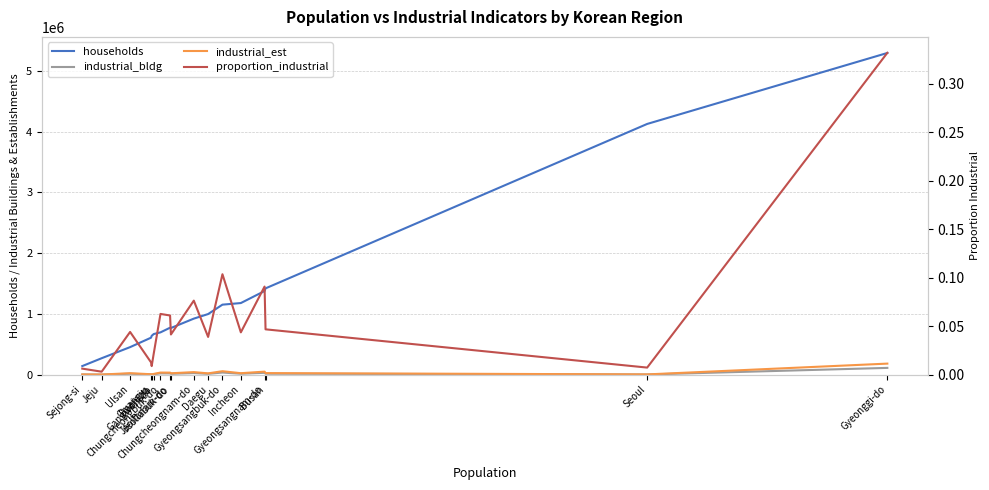

Reading left to right, extract all data points from this chart.

households: 141133.0	270435.0	452995.0	608316.0	639020.0	668479.0	695948.0	772660.0	767803.0	922067.0	997416.0	1152097.0	1178564.0	1376240.0	1420252.0	4126524.0	5294836.0
industrial_bldg: 2079.0	1024.0	14761.0	4249.0	2963.0	7286.0	20991.0	20450.0	13885.0	25588.0	13037.0	34713.0	14621.0	30450.0	15667.0	2441.0	111246.0
industrial_est: 3394.1	1671.7	24098.3	6936.8	4837.3	11894.9	34269.2	33386.0	22668.2	41774.1	21283.8	56671.3	23869.8	49711.6	25577.4	3985.1	181616.5
proportion_industrial: 0.0	0.0	0.0	0.0	0.0	0.0	0.1	0.1	0.0	0.1	0.0	0.1	0.0	0.1	0.0	0.0	0.3